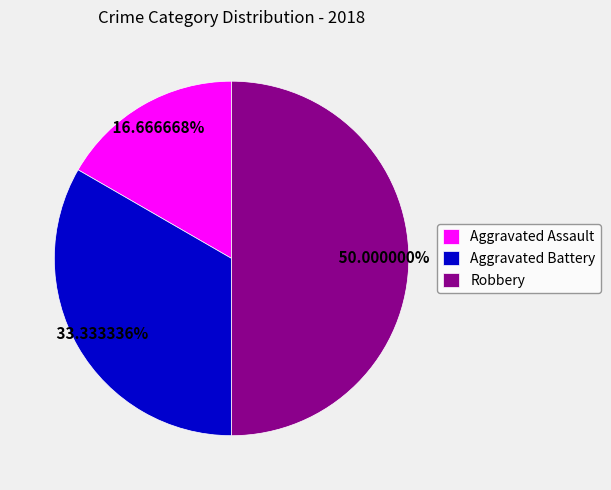

To the nearest percent, what is the average slice percentage?

33%